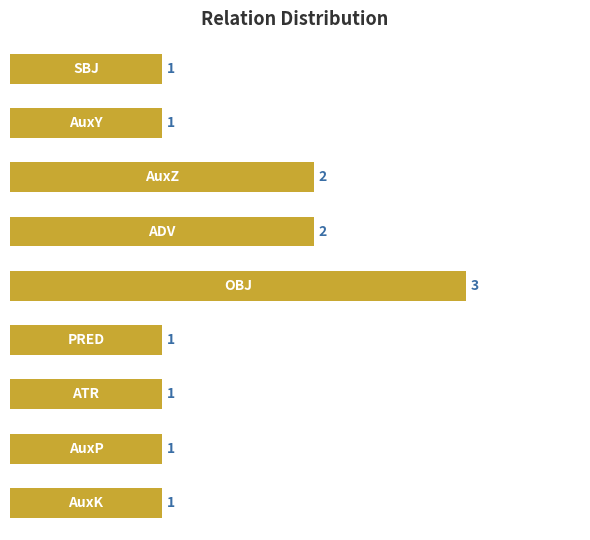

Reading top to bottom, list all the values displayed in this chart.

1	1	2	2	3	1	1	1	1